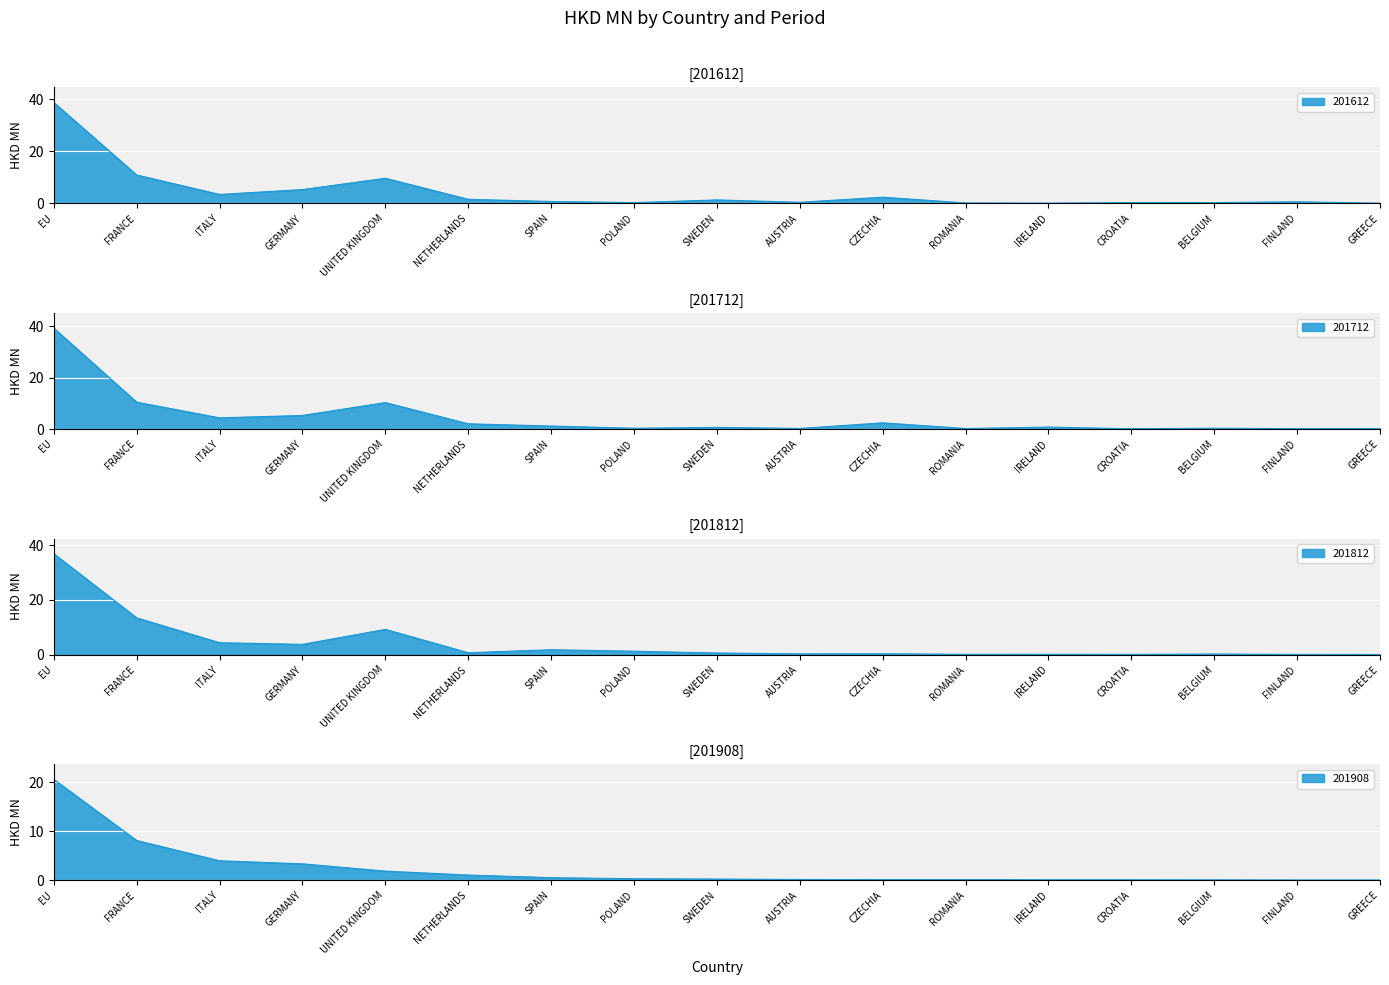

Which series has the largest total across all categories?

201712